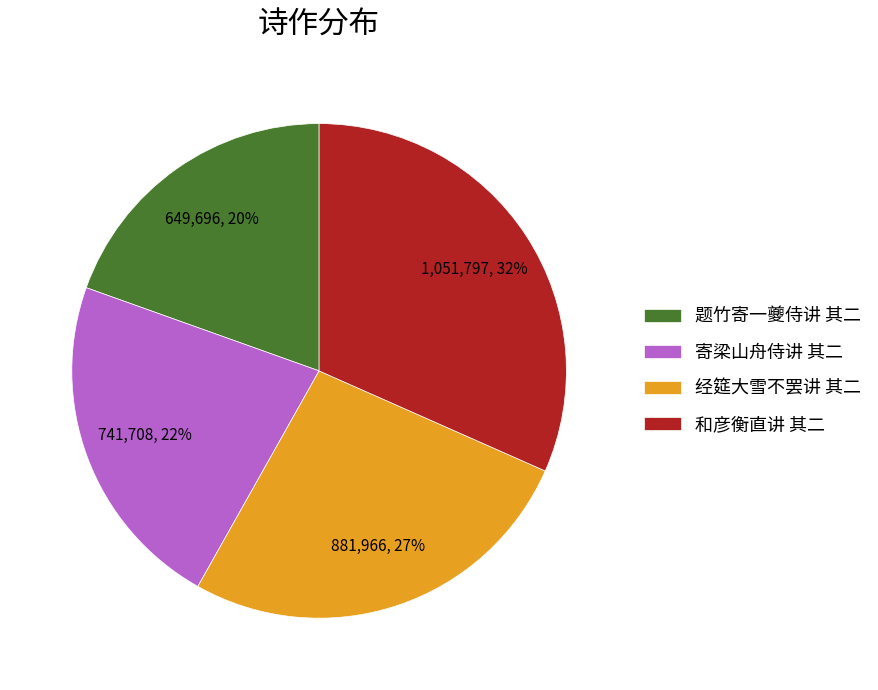

Which slice is the largest?

和彦衡直讲 其二